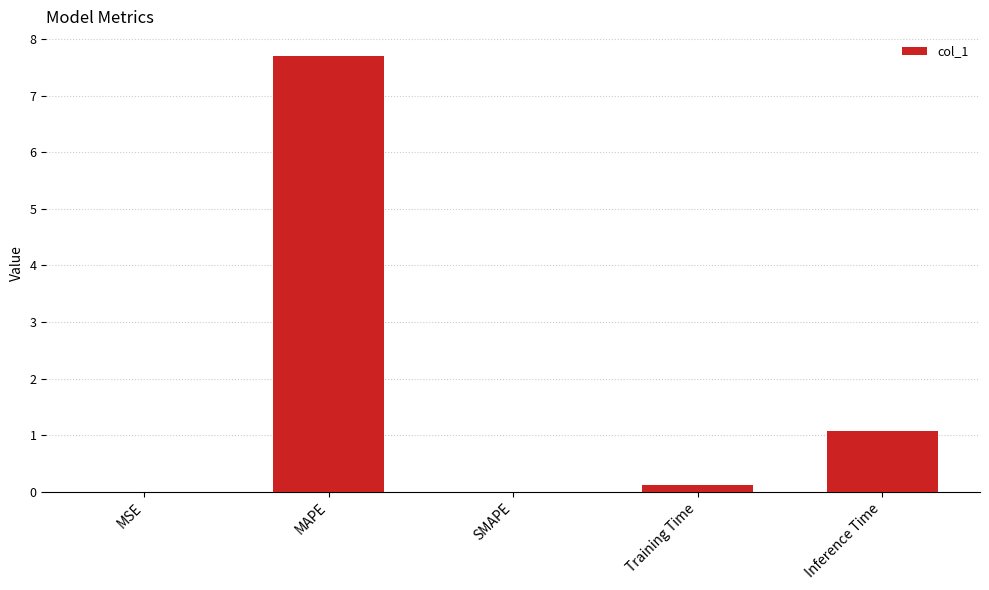

At which label is the value closest to 3?

Inference Time